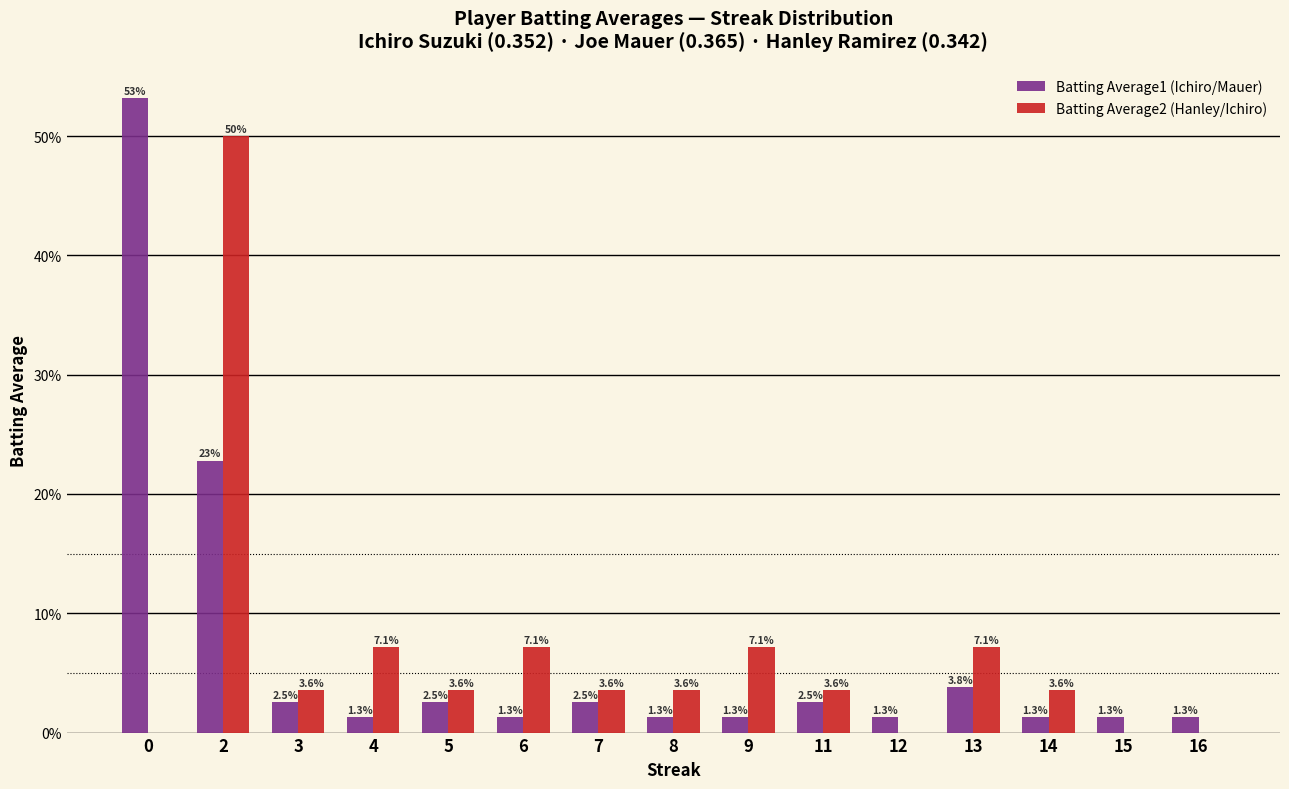

What are all the series names shown in the legend?

Batting Average1 (Ichiro/Mauer), Batting Average2 (Hanley/Ichiro)